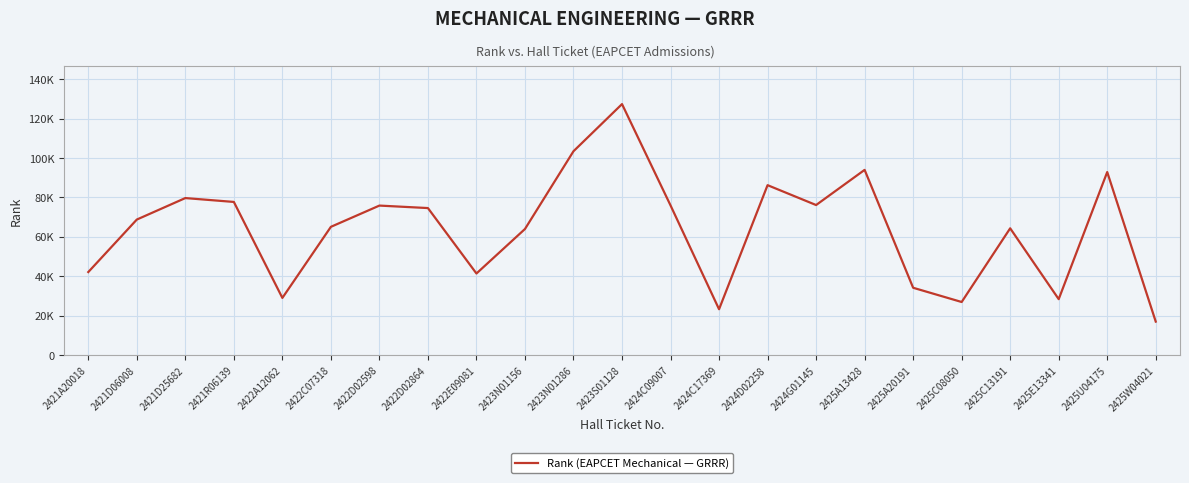

What is the value of the 1st point from the left?

42180